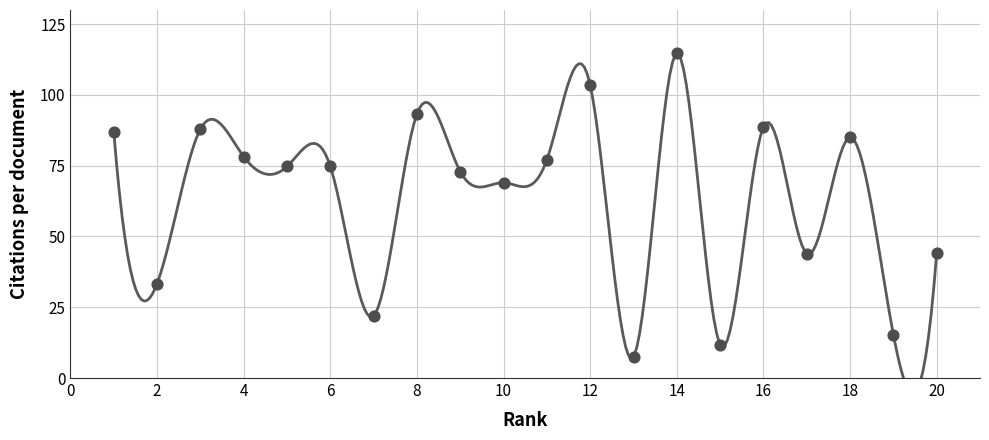

What is the change in value from 10 to 13?

-61.5